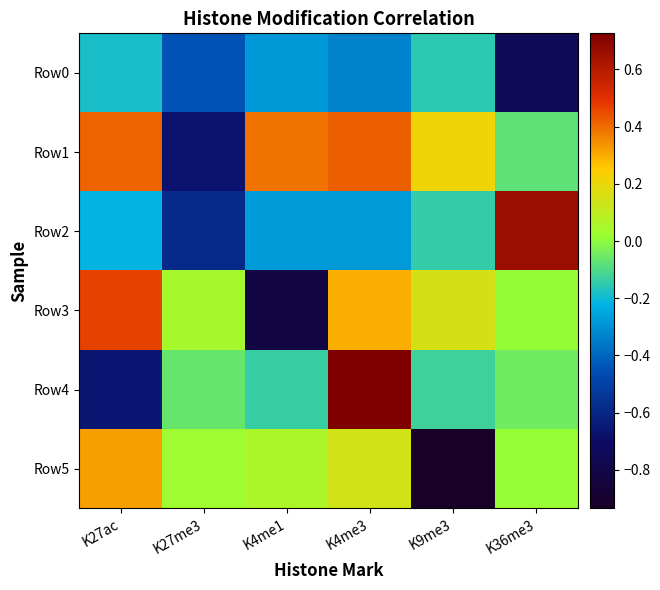

What is the difference between the highest and lowest values at K4me1?

1.2